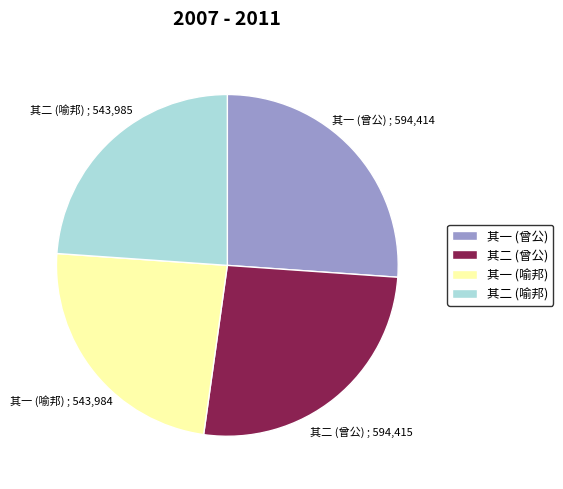

True or false: 其一 (曾公) accounts for 38% of the total.

False